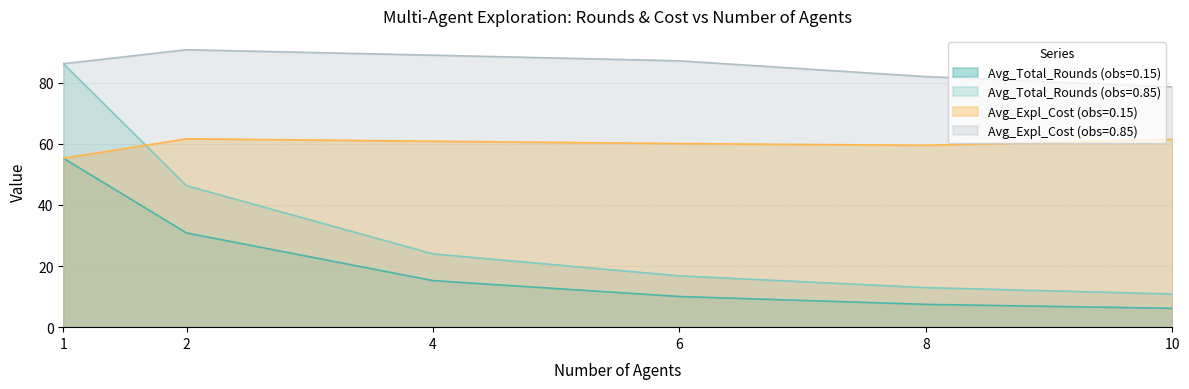

What is the sum of the Avg_Expl_Cost (obs=0.85) values at 4 and 6?

176.2